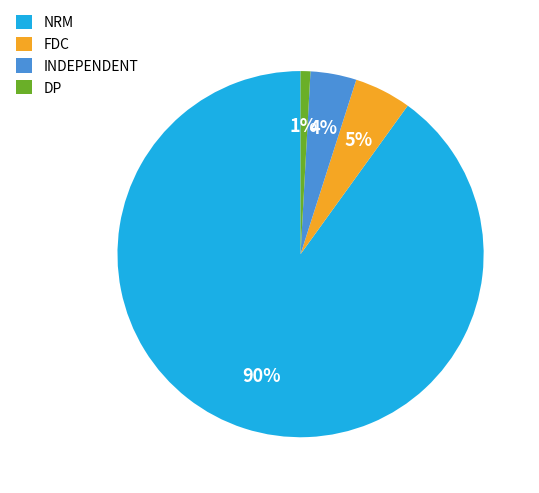

Is it true that DP is 1% of the pie?

True